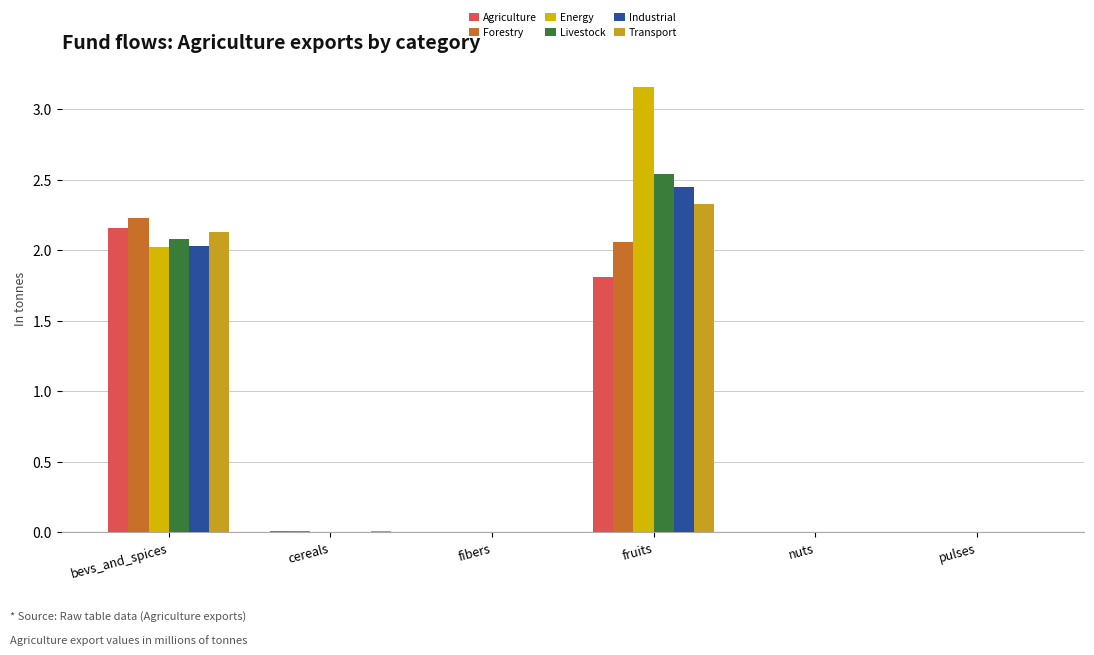

True or false: Transport has a value of 0.0 at fibers.

True